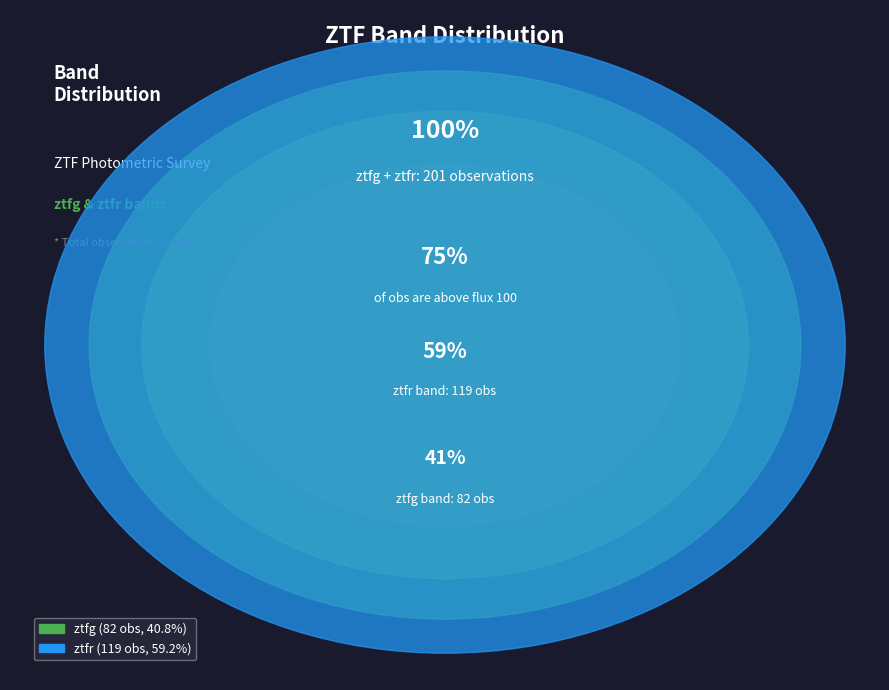

What is the largest slice in the pie chart?

ztfr